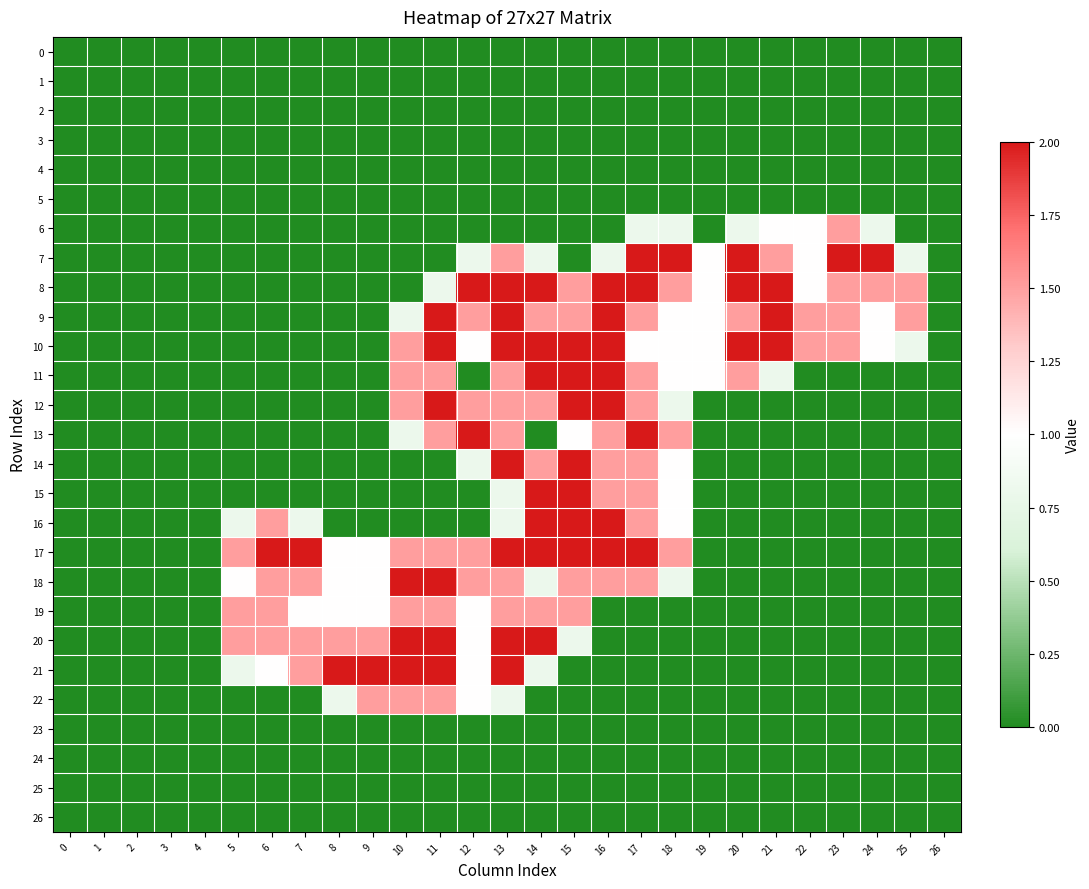

Between 12 and 4, which is larger?

12